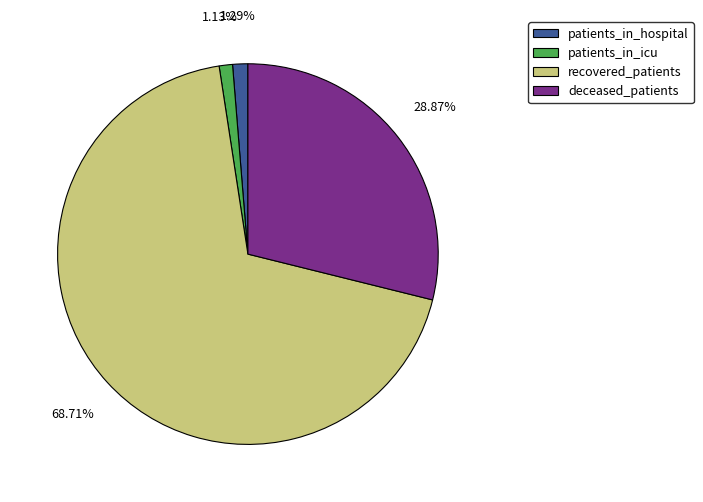

Which has a higher value, patients_in_hospital or deceased_patients?

deceased_patients